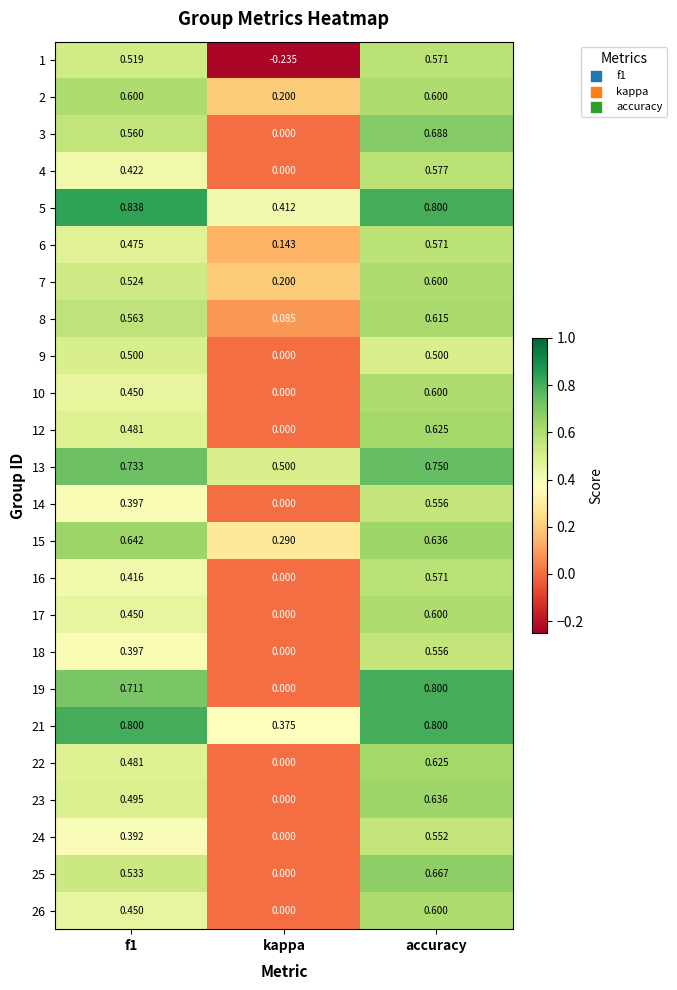

Where is 1 nearest to the value 0?

kappa